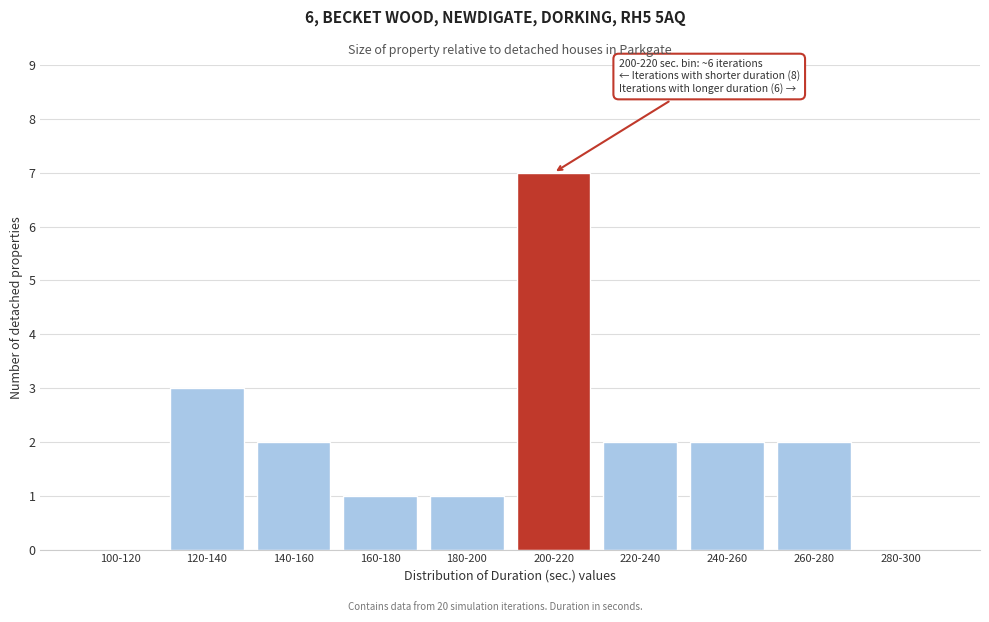

Reading right to left, what are all the values shown in this chart?

280-300=0	260-280=2	240-260=2	220-240=2	200-220=7	180-200=1	160-180=1	140-160=2	120-140=3	100-120=0